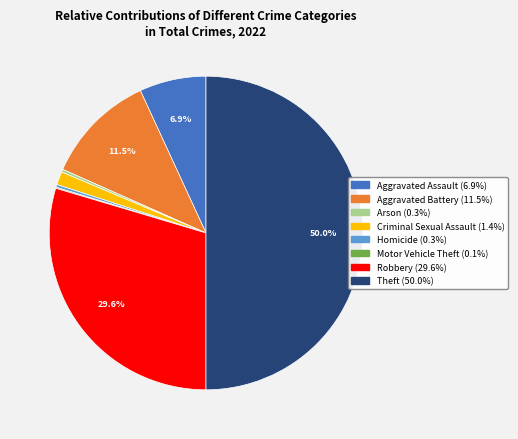

Is Criminal Sexual Assault the majority of the pie?

No